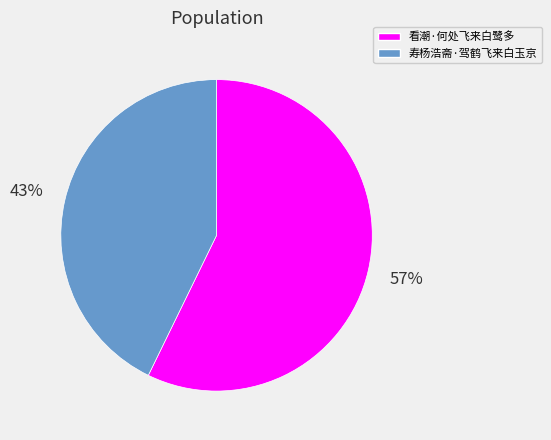

True or false: 看潮·何处飞来白鹭多 accounts for 57% of the total.

True